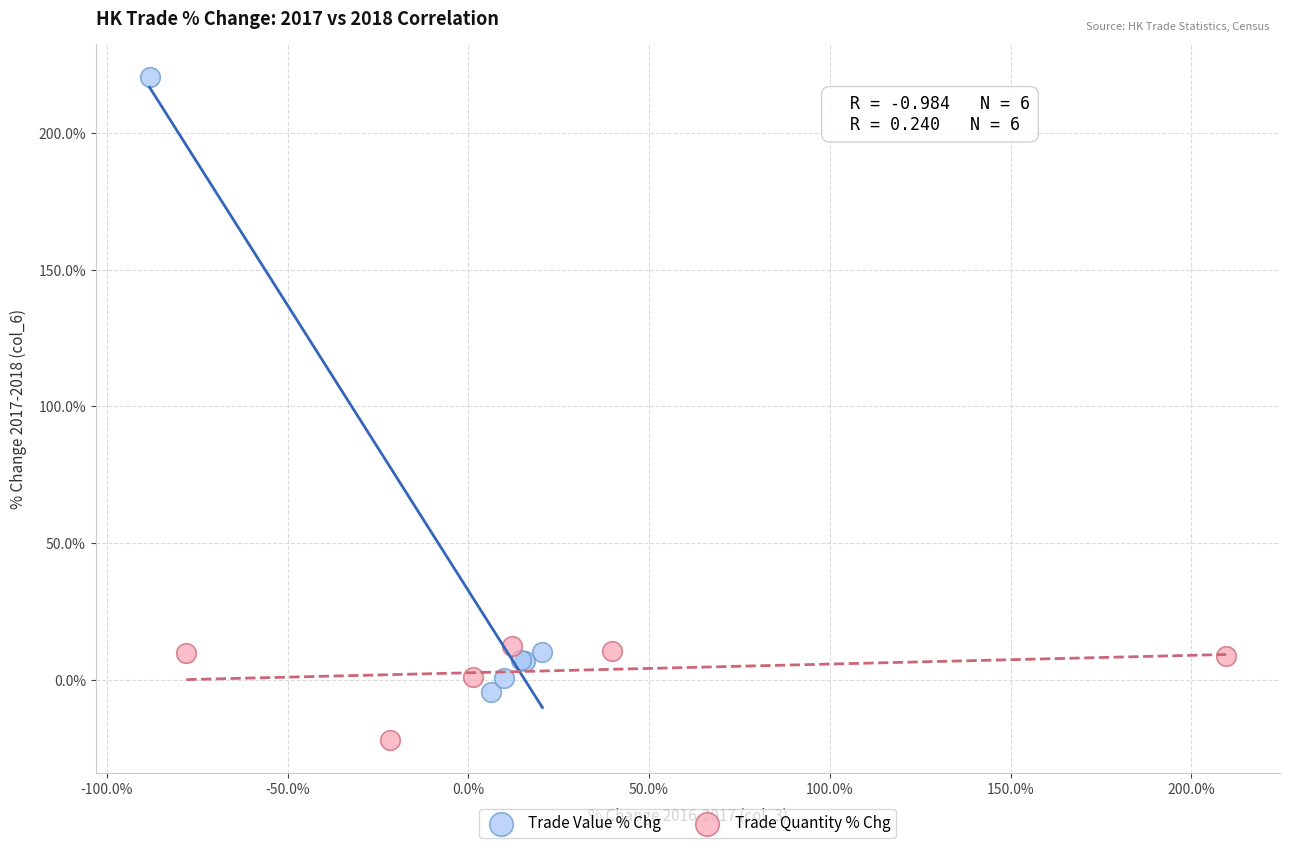

Which series has the widest spread of Y values?

Trade Value % Chg